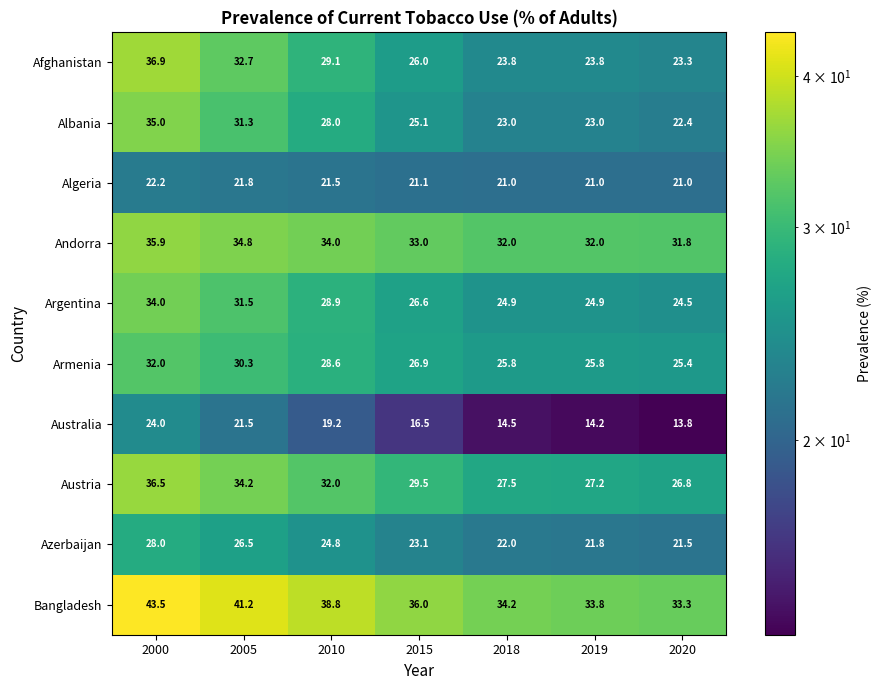

True or false: Argentina has a value of 43.5 at 2005.

False